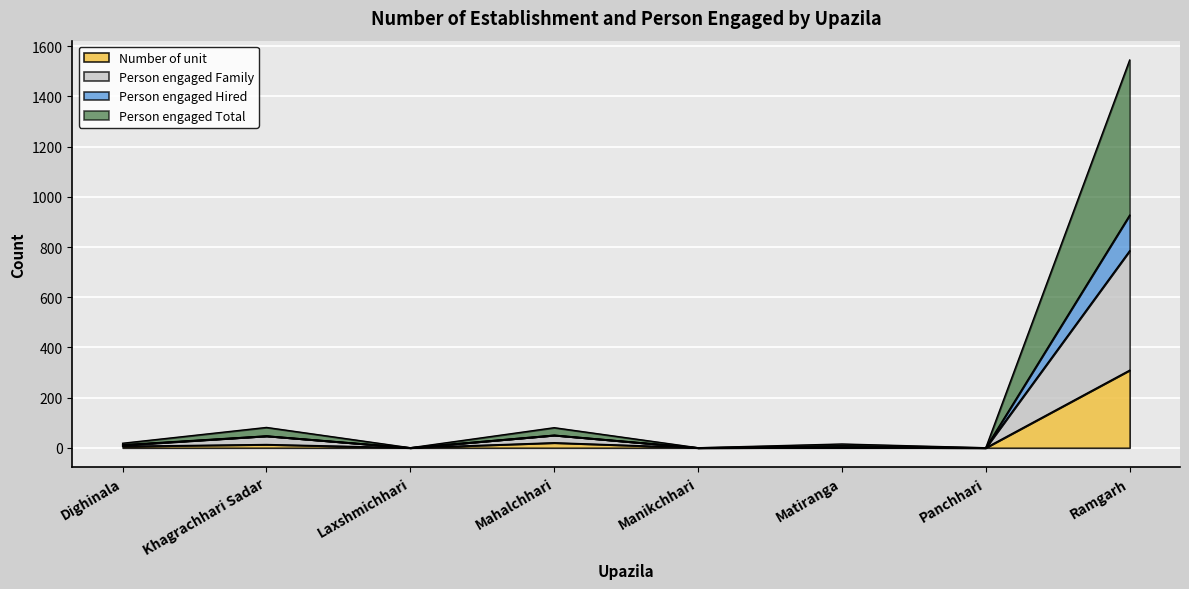

Reading left to right, list all the values displayed in this chart.

Number of unit: Dighinala=6	Khagrachhari Sadar=13	Laxshmichhari=0	Mahalchhari=20	Manikchhari=0	Matiranga=1	Panchhari=0	Ramgarh=309
Person engaged Family: Dighinala=10	Khagrachhari Sadar=47	Laxshmichhari=0	Mahalchhari=50	Manikchhari=0	Matiranga=1	Panchhari=0	Ramgarh=785
Person engaged Hired: Dighinala=18	Khagrachhari Sadar=81	Laxshmichhari=0	Mahalchhari=80	Manikchhari=0	Matiranga=15	Panchhari=0	Ramgarh=1545
Person engaged Total: Dighinala=12	Khagrachhari Sadar=47	Laxshmichhari=0	Mahalchhari=50	Manikchhari=0	Matiranga=8	Panchhari=0	Ramgarh=927